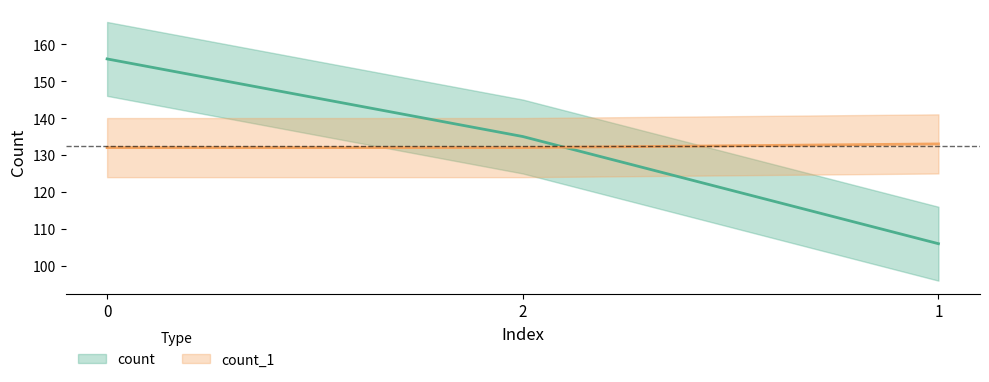

True or false: count_1 has a value of 194 at 1.

False